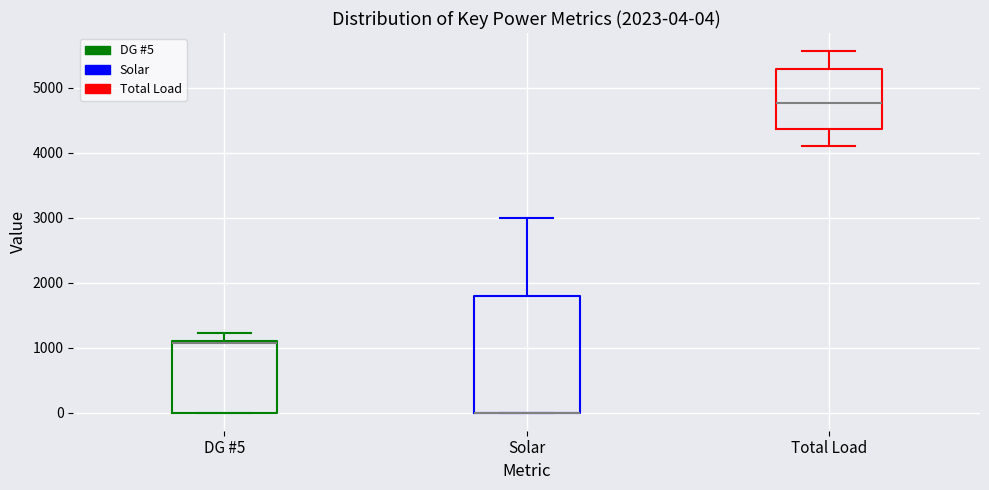

Which box is the tallest, from its lower edge to its upper edge?

Solar